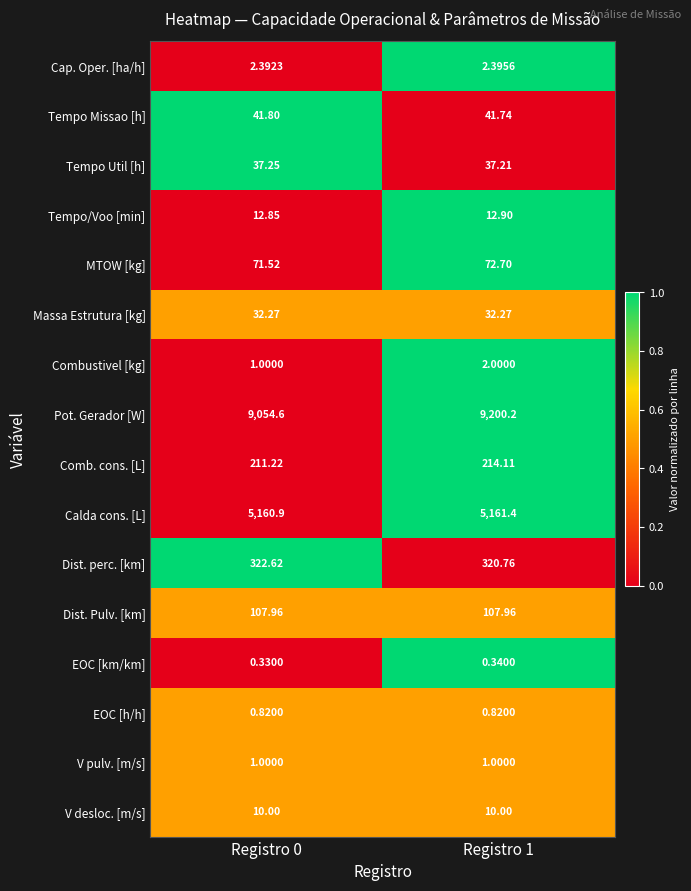

How many values in the Pot. Gerador [W] series exceed 9200?

1